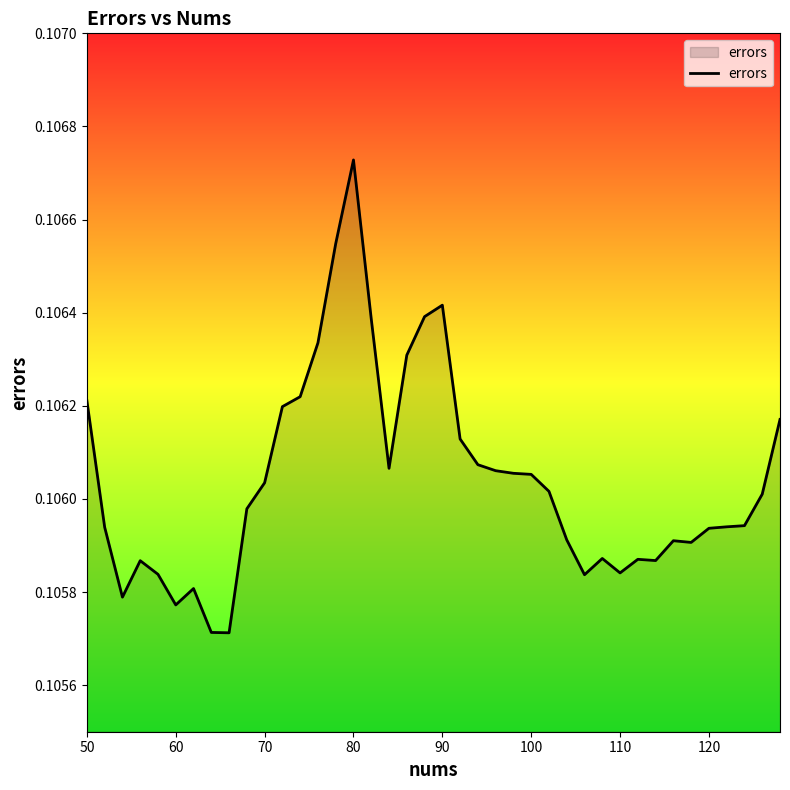

At which category does the chart reach its peak across all series?

80